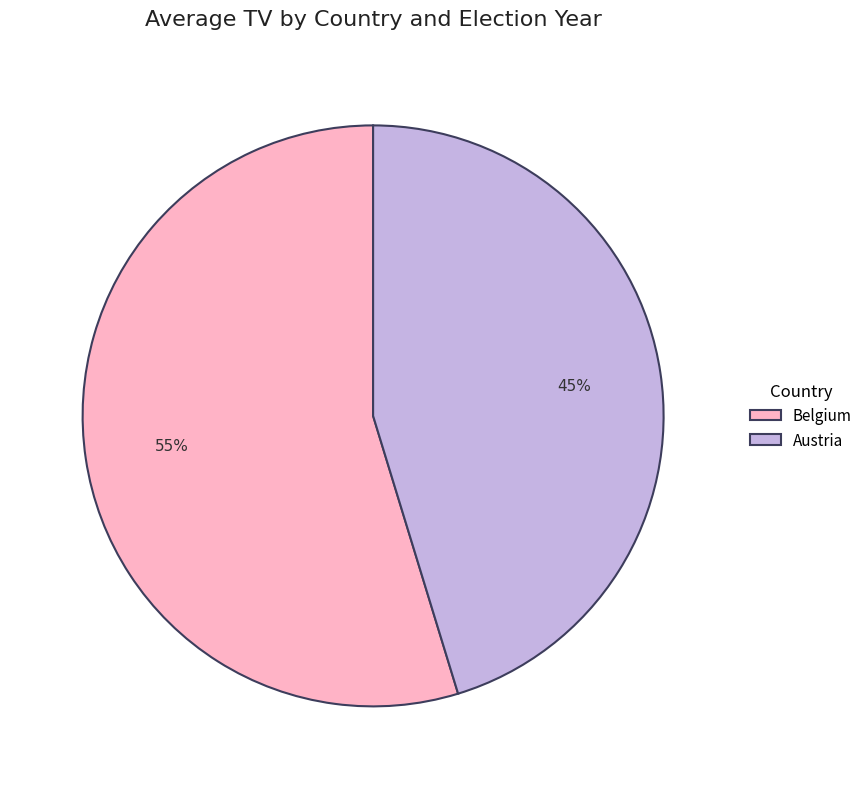

Which category has the biggest portion of the pie?

Belgium